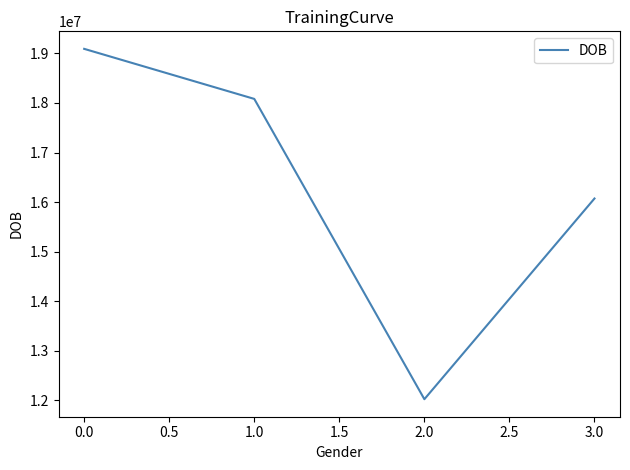

Does the chart have visible grid lines?

No